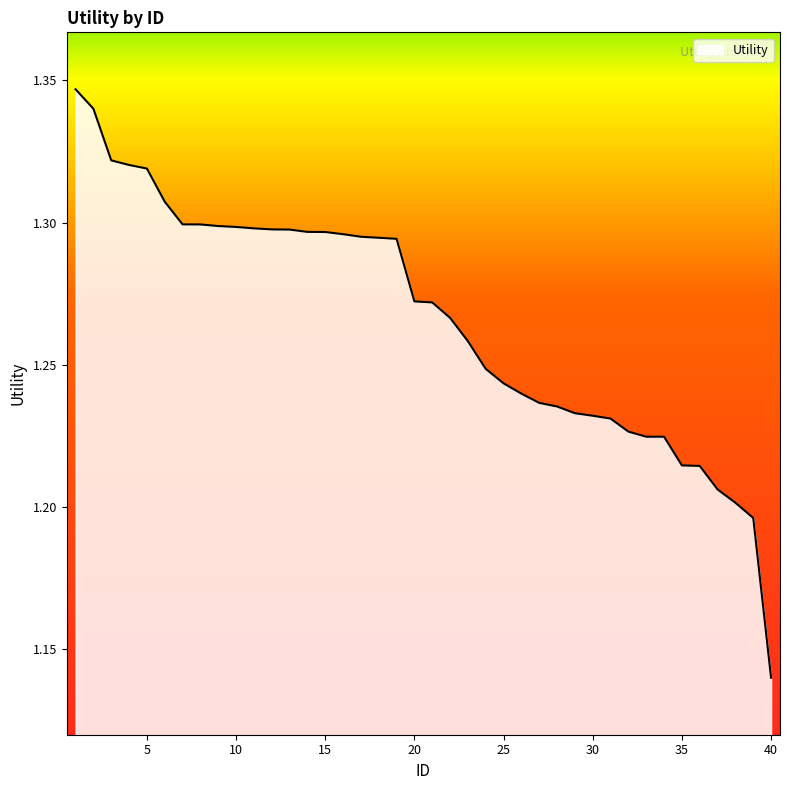

Does the chart display data point markers on the line(s)?

No